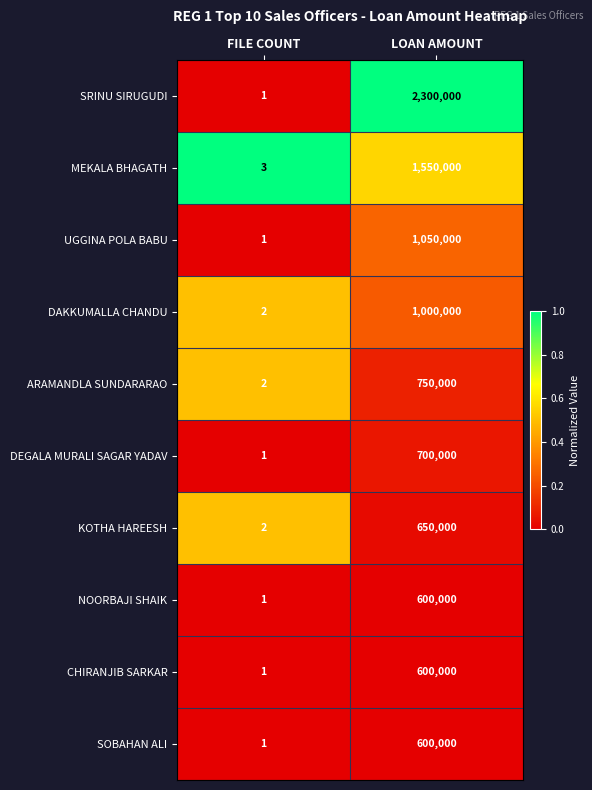

List the labels in order of SOBAHAN ALI value, smallest first.

FILE COUNT, LOAN AMOUNT